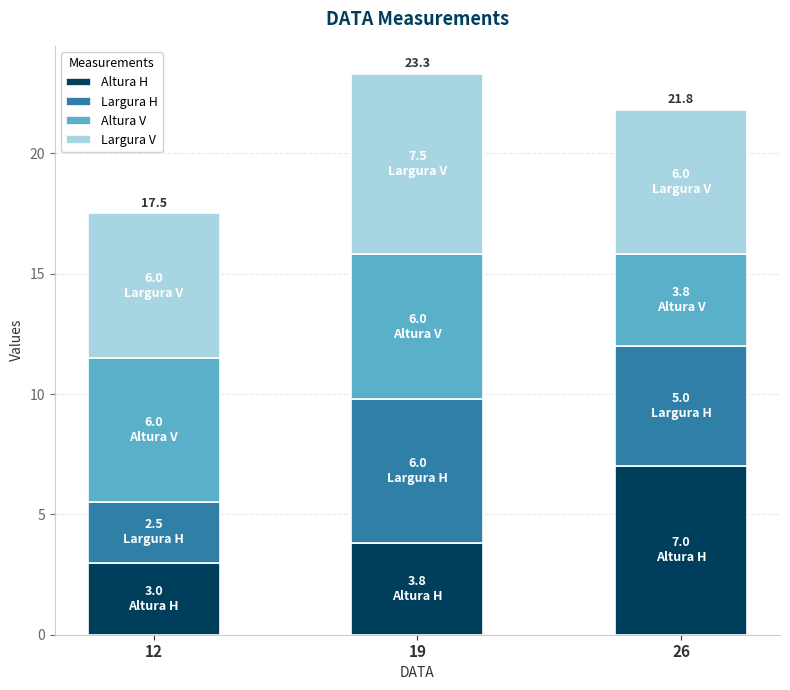

What is the value of the Altura H bar at the 1st from the left?

3.0